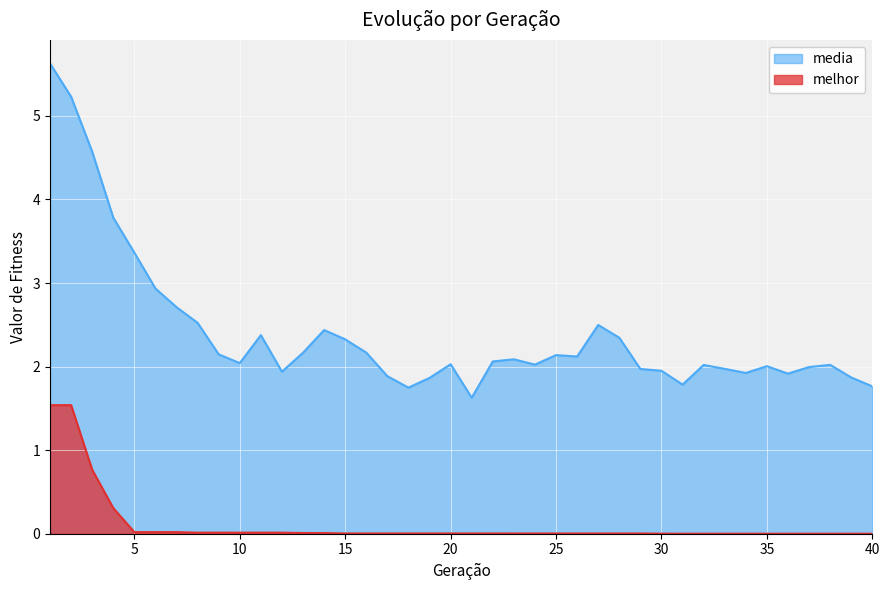

True or false: media has a value of 1.3 at 13.

False